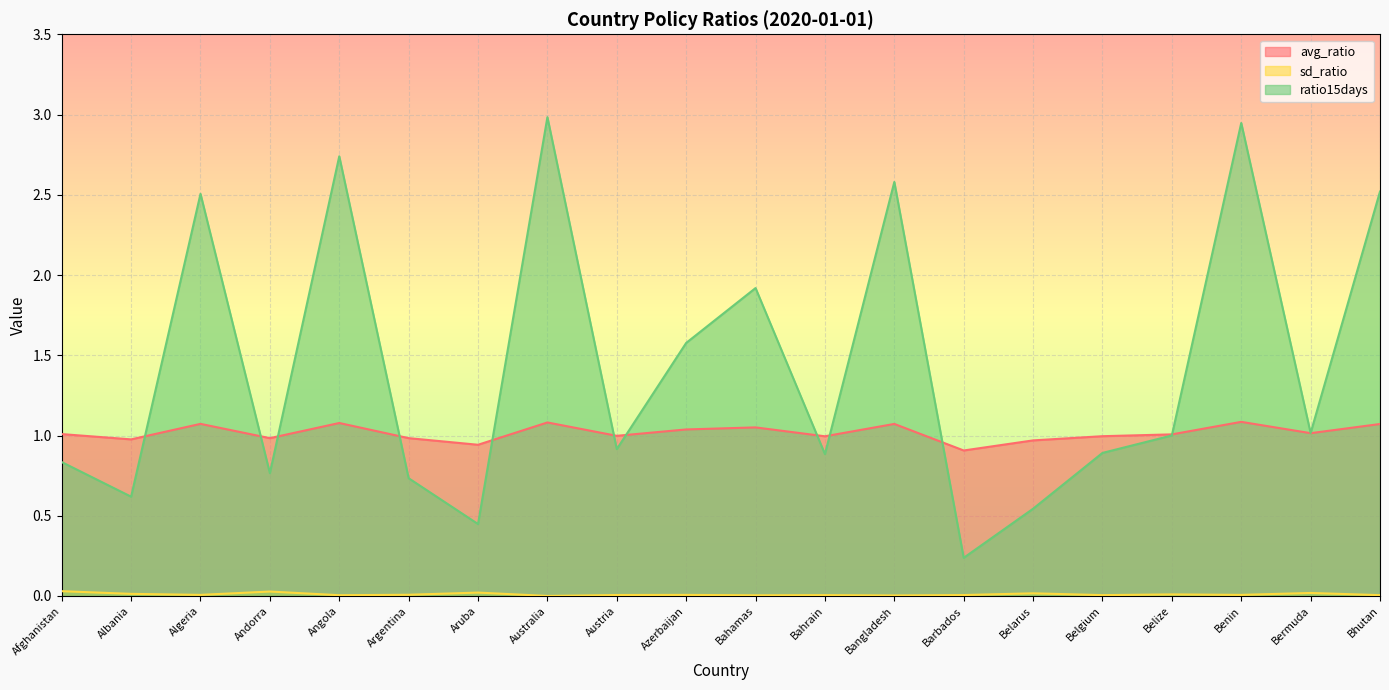

At which category does ratio15days reach its first local valley?

Albania